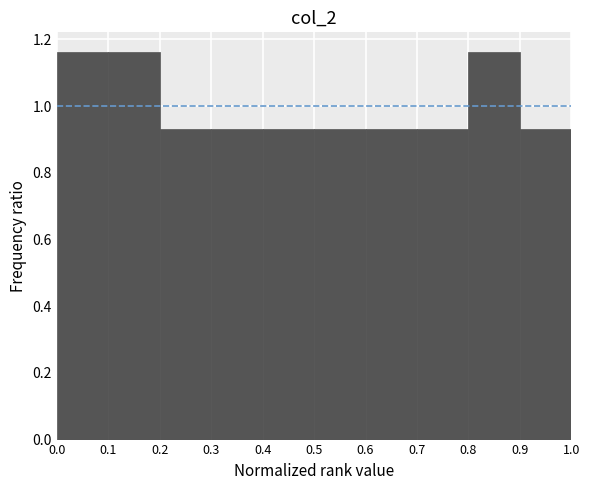

How tall is the bar that spans 0.8 to 0.9 on the x-axis? The values are not printed on the chart, so give them approximately, as read against the axis.

1.16